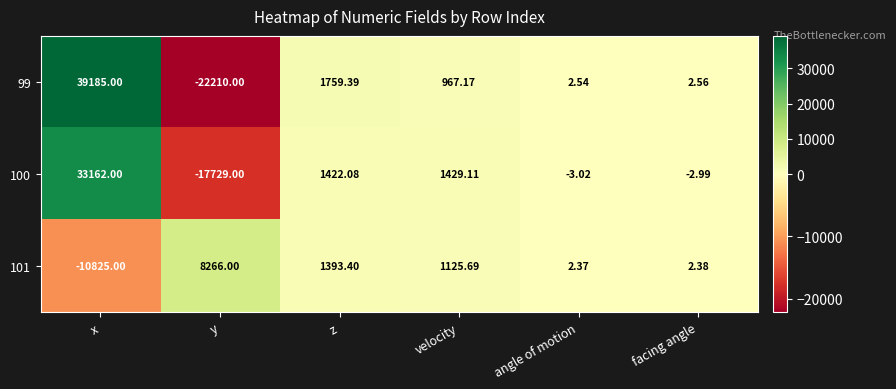

At which category is the sum across all series the highest?

x